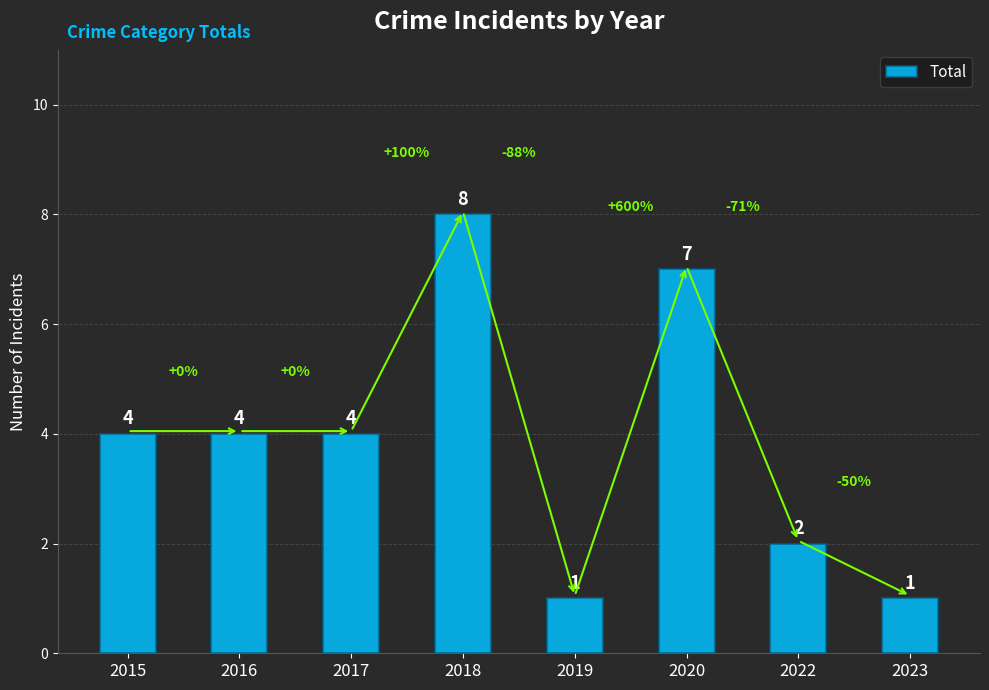

How many series are shown in this chart?

1